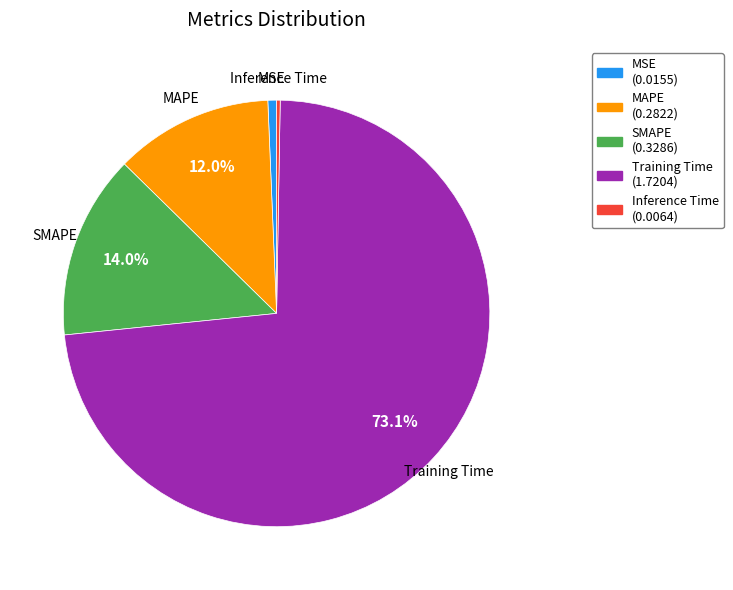

Is there any slice that represents more than half of the pie?

Yes